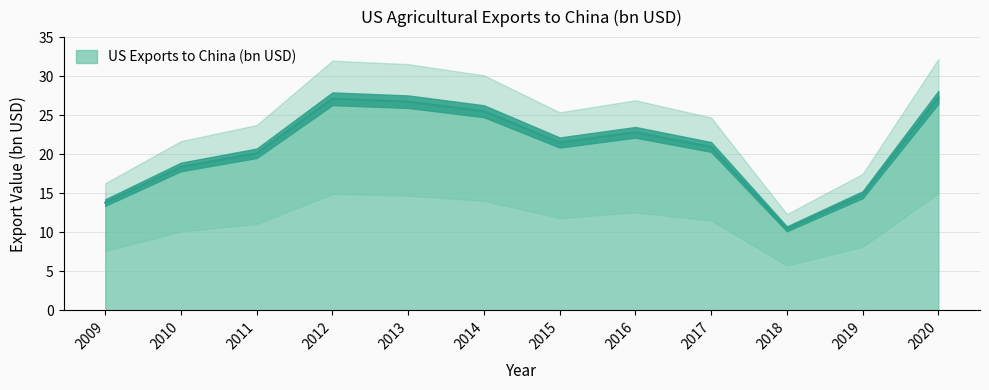

What is the ratio of the value at 2013 to the value at 2018?

2.6